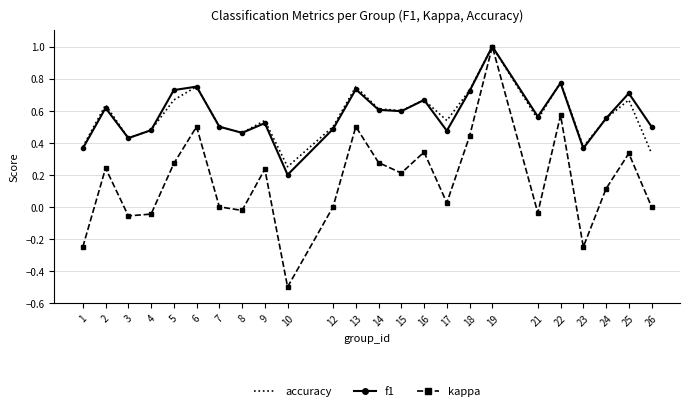

True or false: accuracy has a value of 0.8 at 21.

False